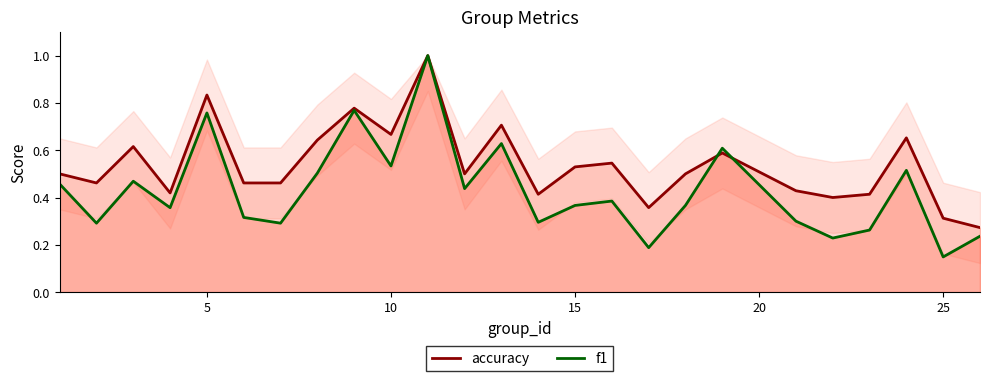

Which series has the largest range (max minus min)?

f1